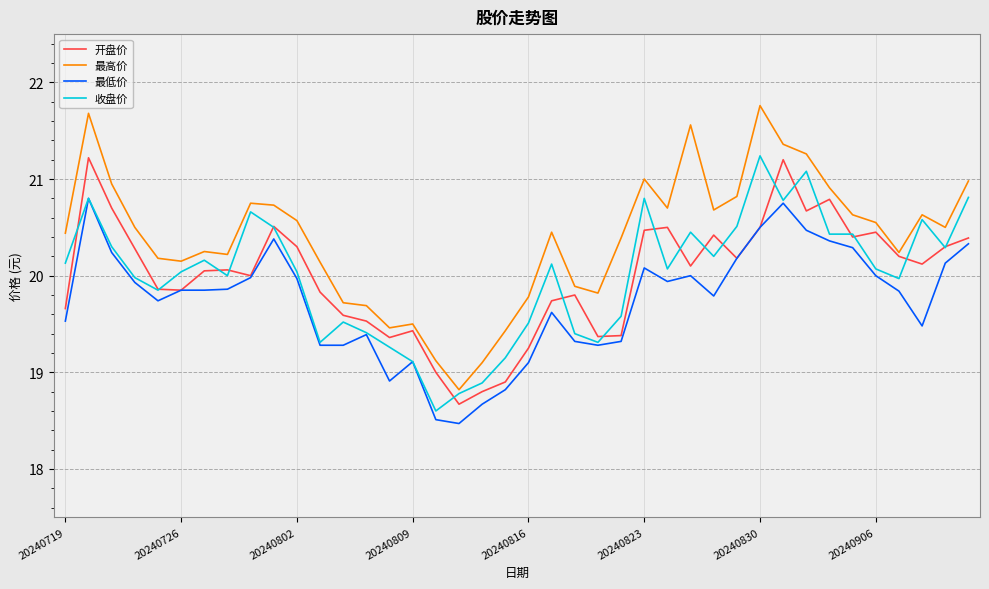

What is the maximum value shown in the chart?

21.8